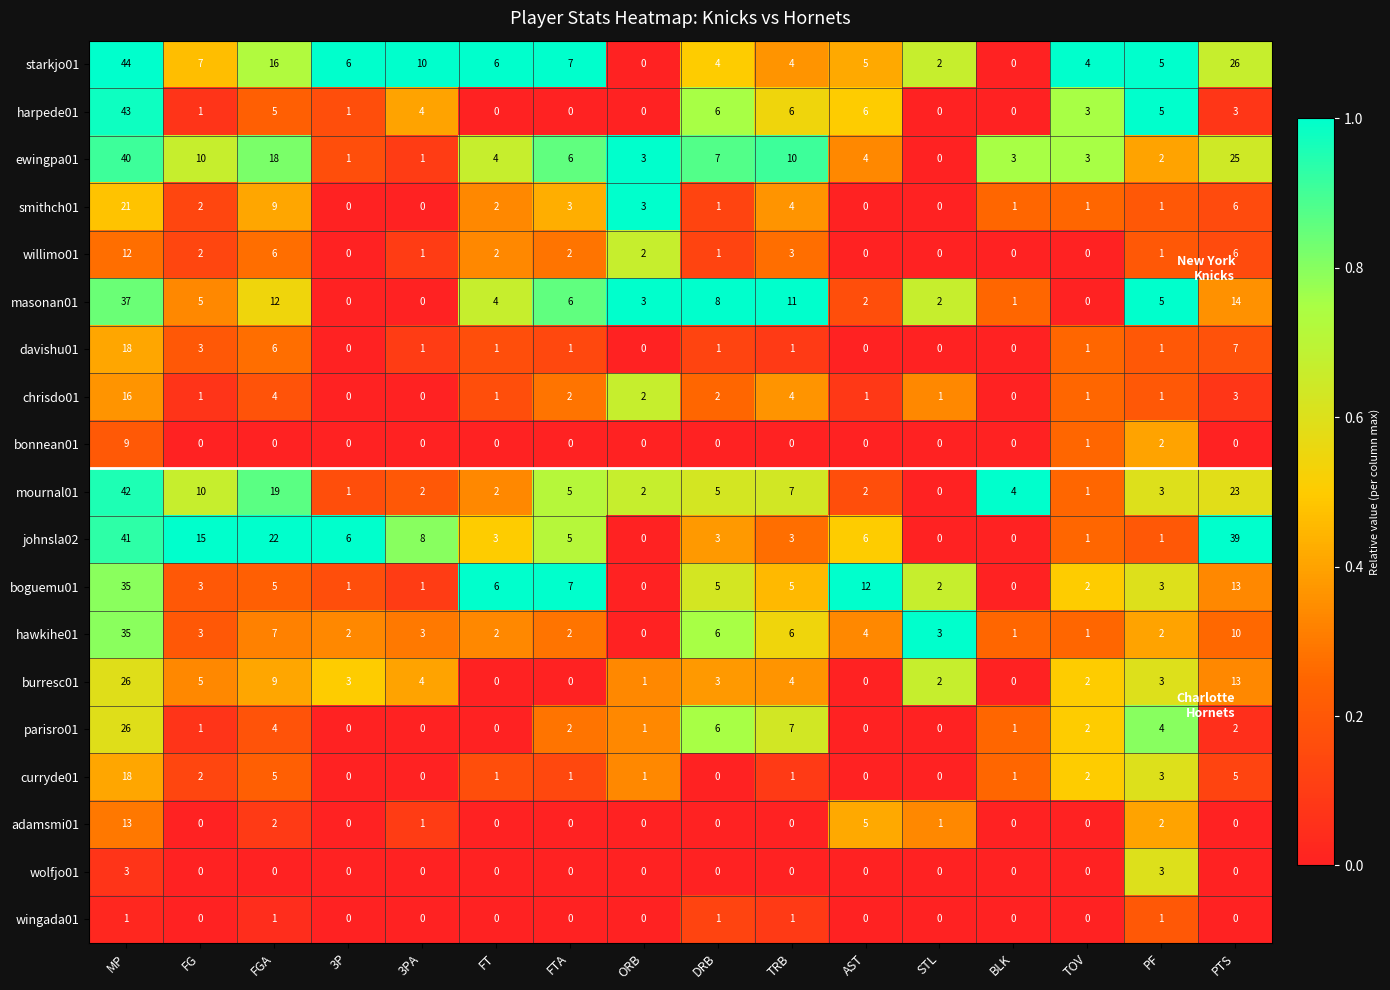

At which category is the sum across all series the highest?

MP